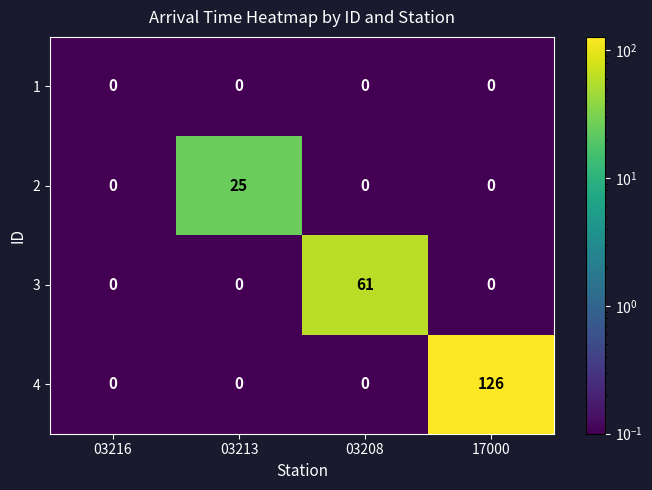

Reading left to right, transcribe all the data shown in this chart.

1: 03216=0	03213=0	03208=0	17000=0
2: 03216=0	03213=25	03208=0	17000=0
3: 03216=0	03213=0	03208=61	17000=0
4: 03216=0	03213=0	03208=0	17000=126